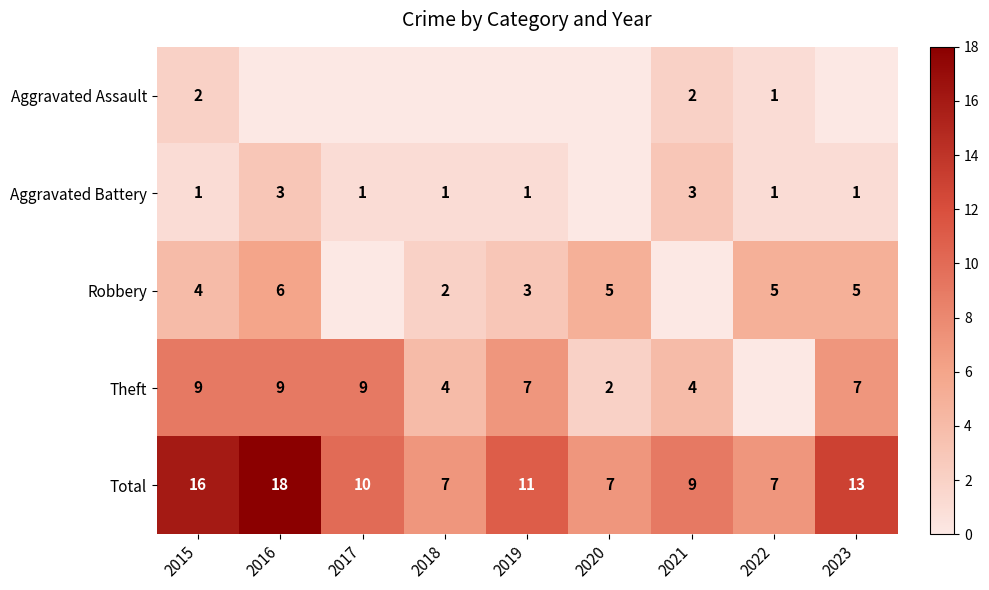

What is the sum of the Total values at 2015 and 2023?

29